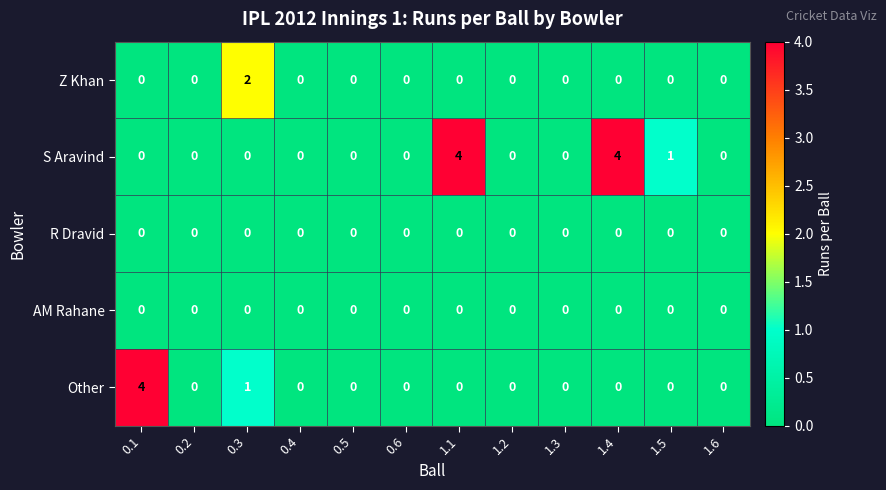

What is the maximum value shown in the chart?

4